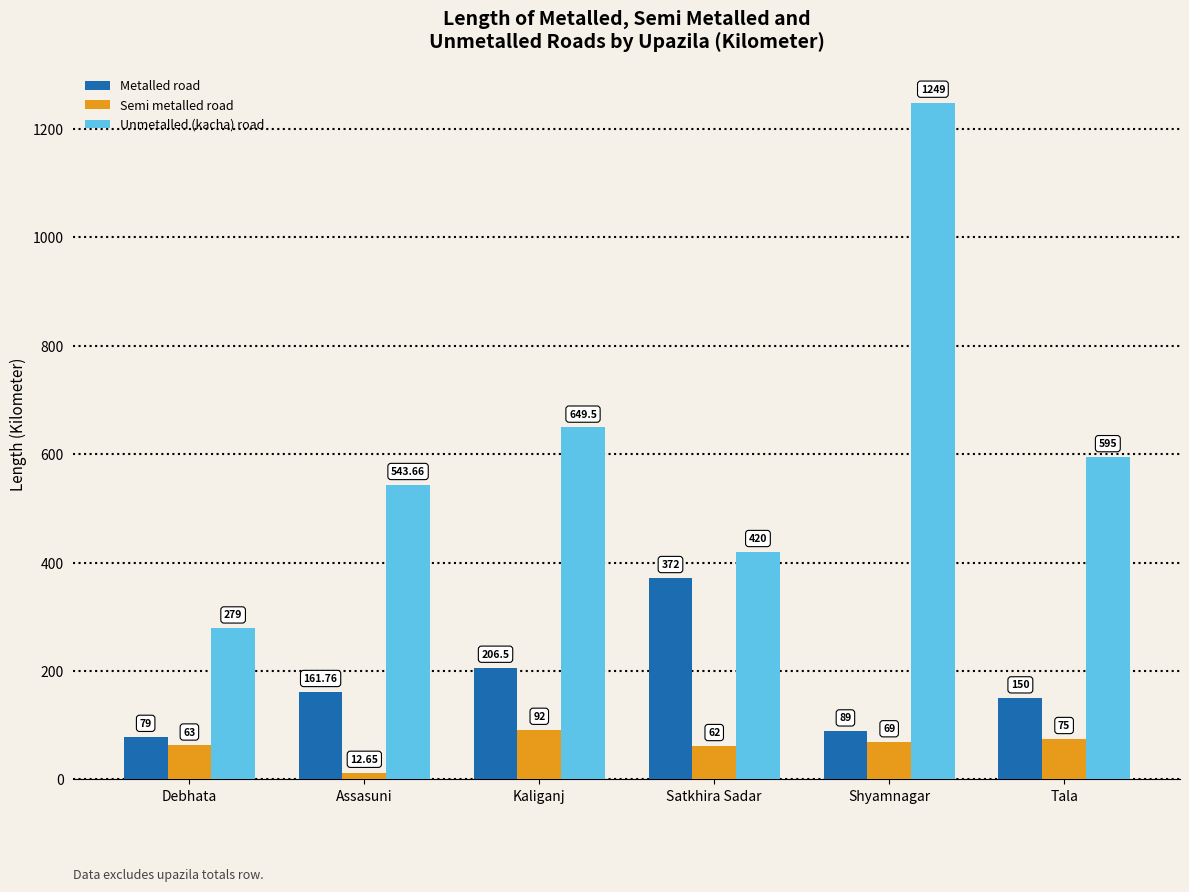

Where is Metalled road nearest to the value 225?

Kaliganj